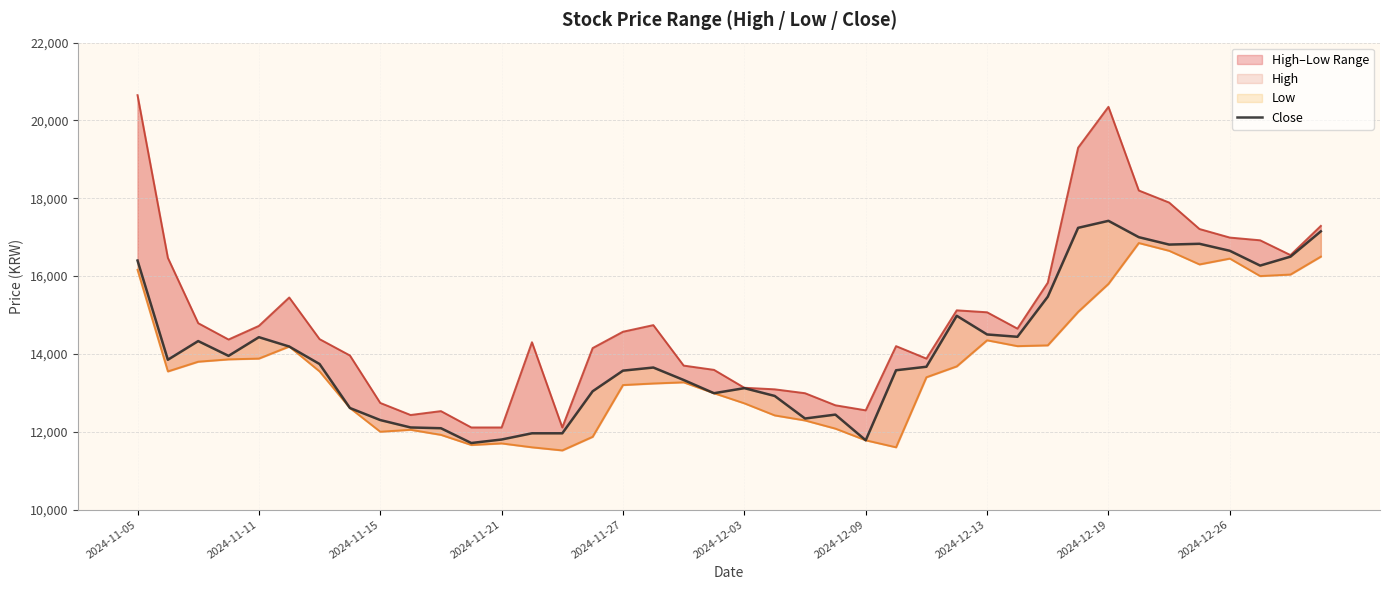

What is the minimum value for Low?

11520